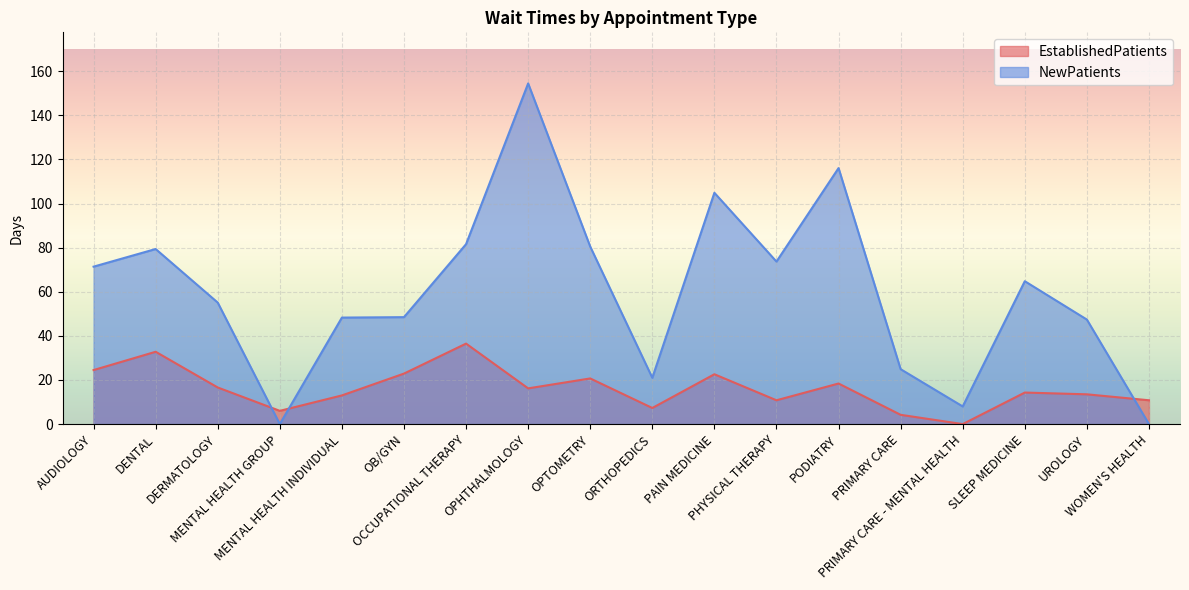

In NewPatients, how many points are lower than both neighbors (excluding endpoints)?

4